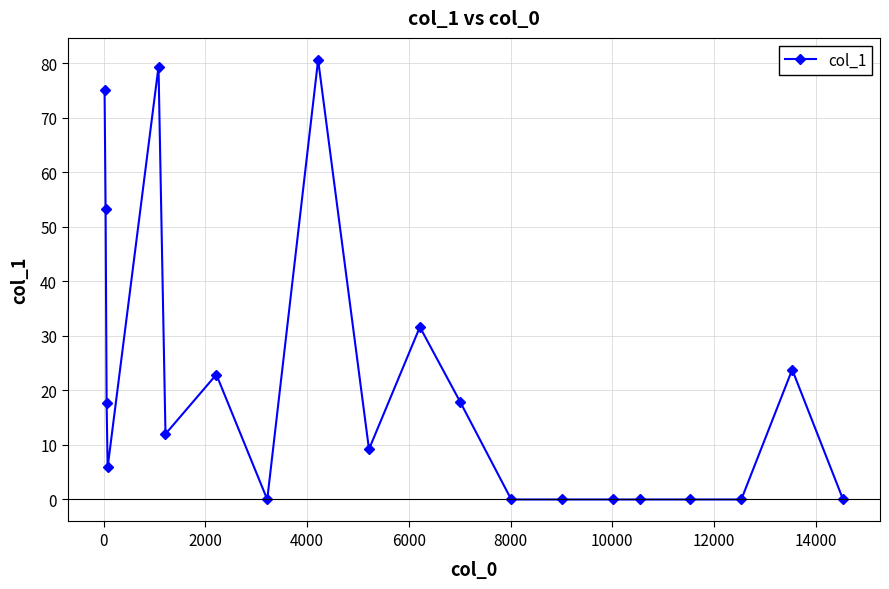

What is the average value?

21.5